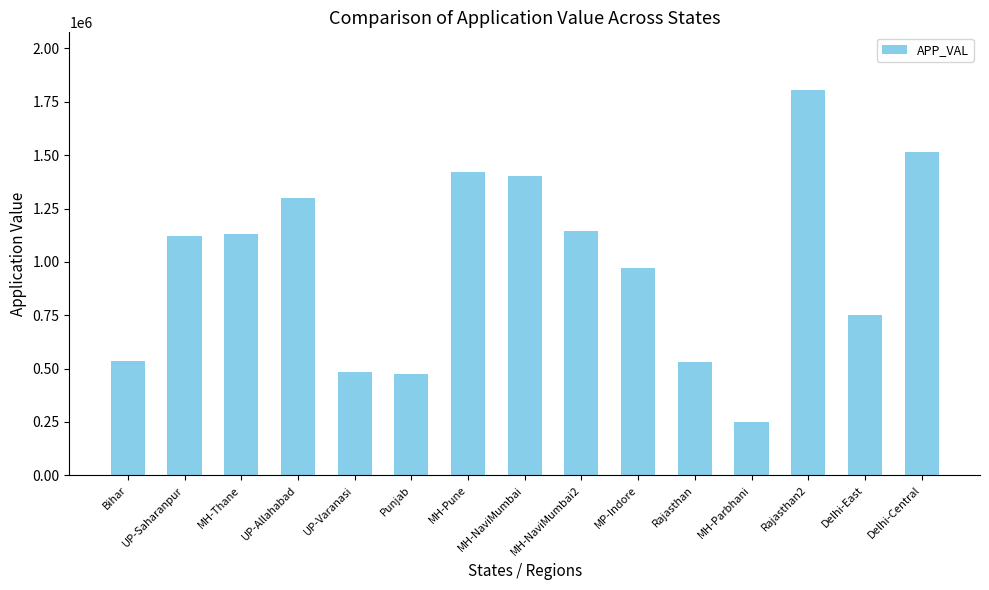

What is the change in value from MH-Pune to Delhi-East?

-673304